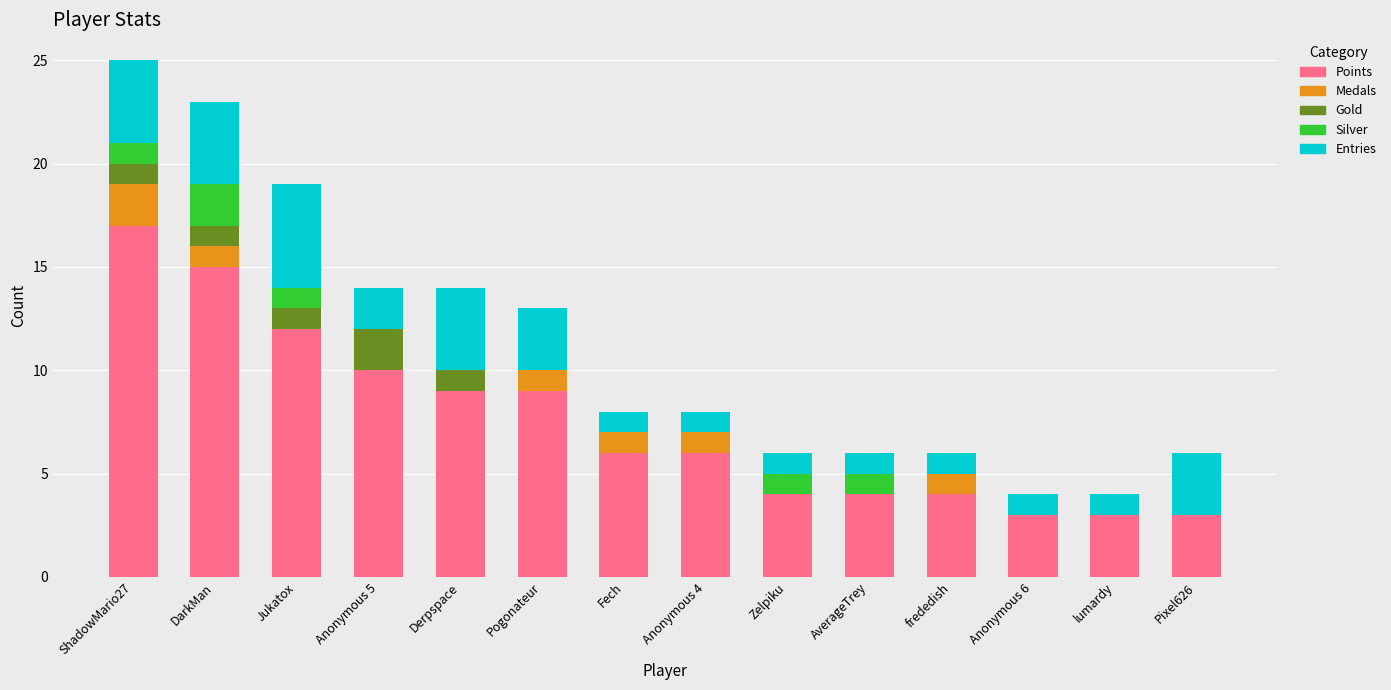

Which category has the highest value in the Points series?

ShadowMario27